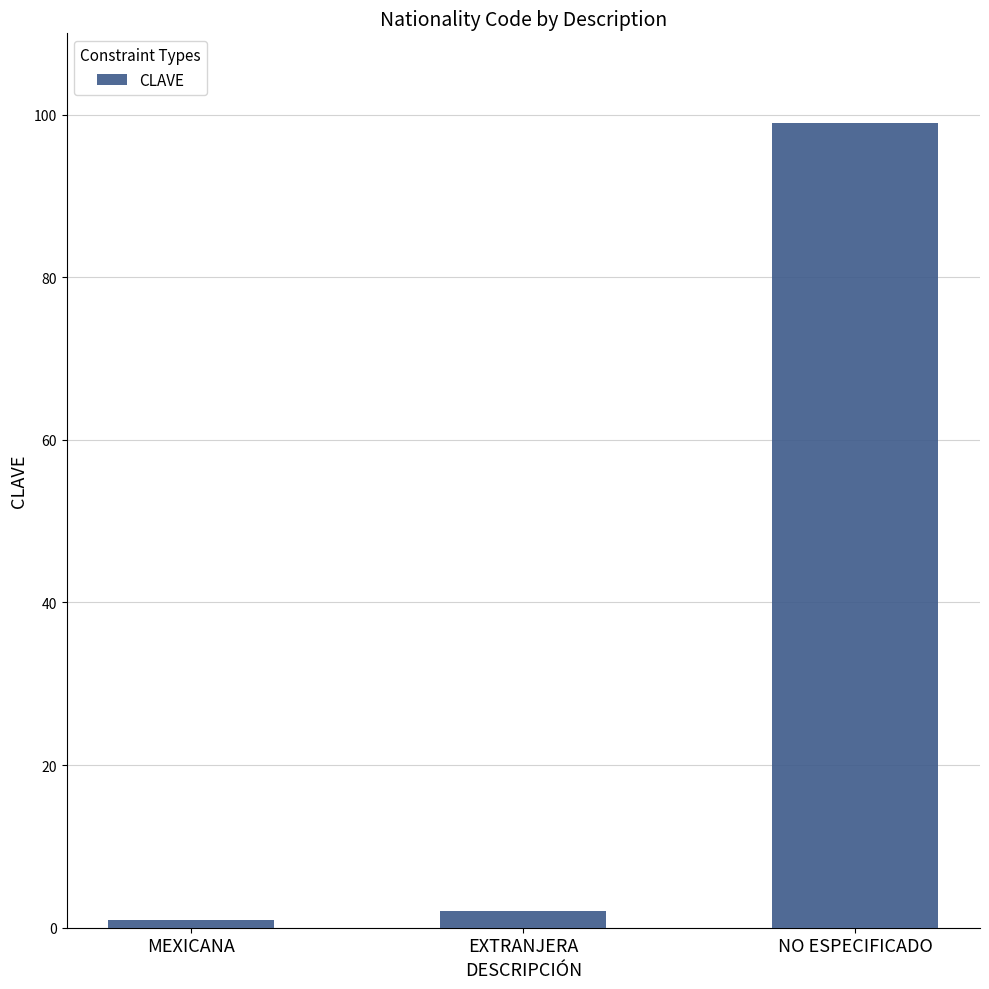

What is the sum of all values?

102